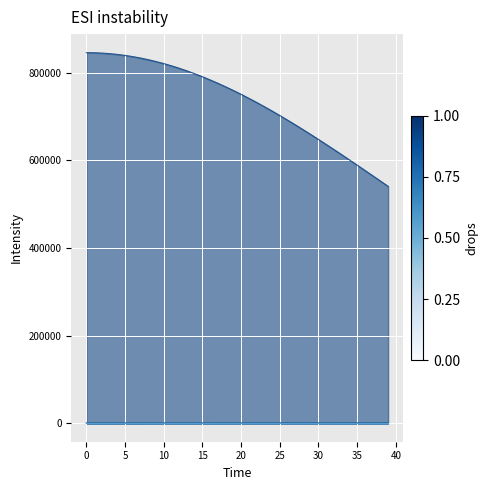

How many distinct data groups are displayed?

4